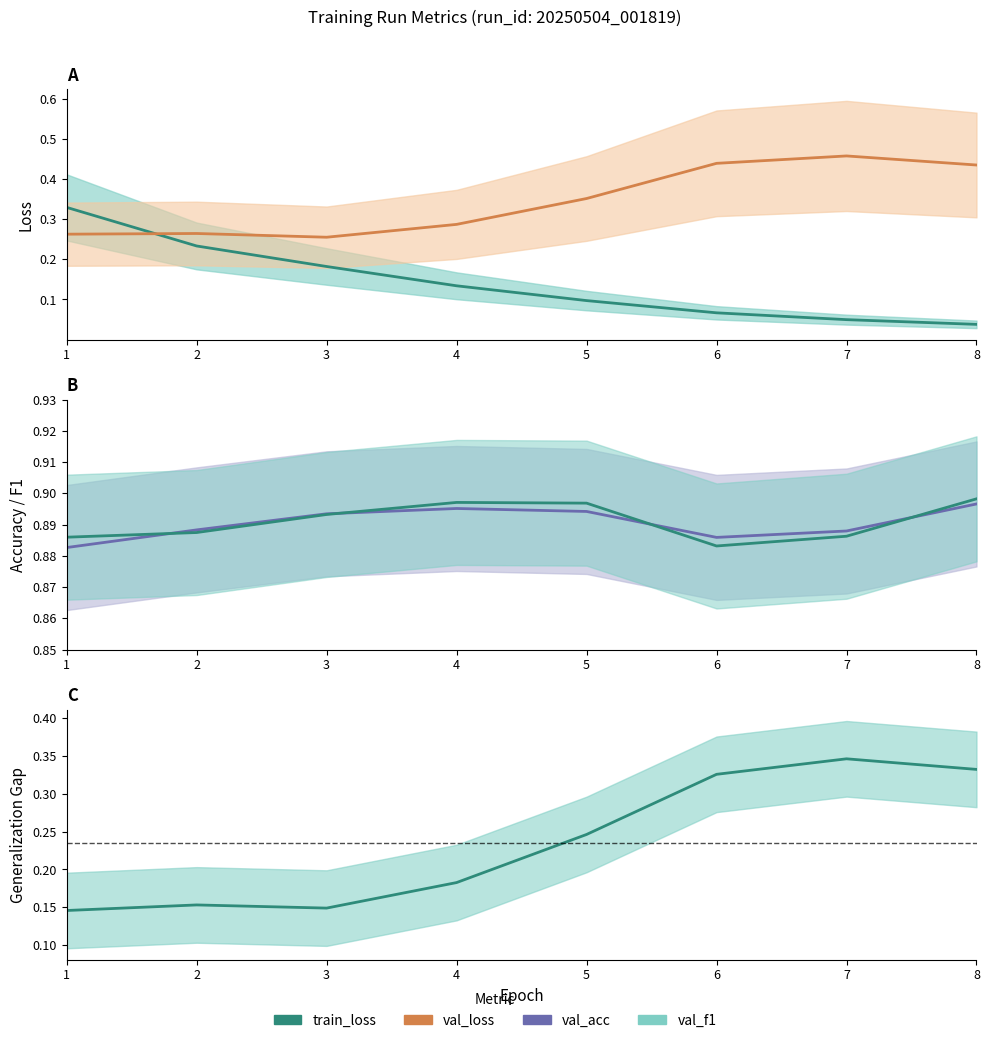

How many lines are shown in the chart?

5